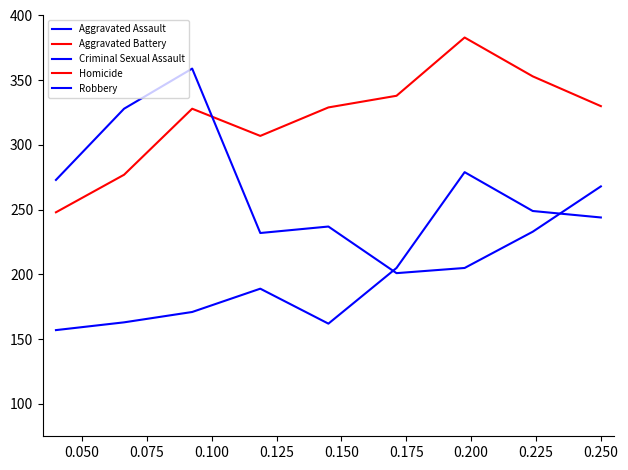

Reading left to right, transcribe all the data shown in this chart.

Aggravated Assault: 157	163	171	189	162	205	279	249	244
Aggravated Battery: 248	277	328	307	329	338	383	353	330
Criminal Sexual Assault: 34	38	52	45	63	37	51	46	61
Homicide: 14	18	26	21	18	32	30	31	19
Robbery: 273	328	359	232	237	201	205	233	268